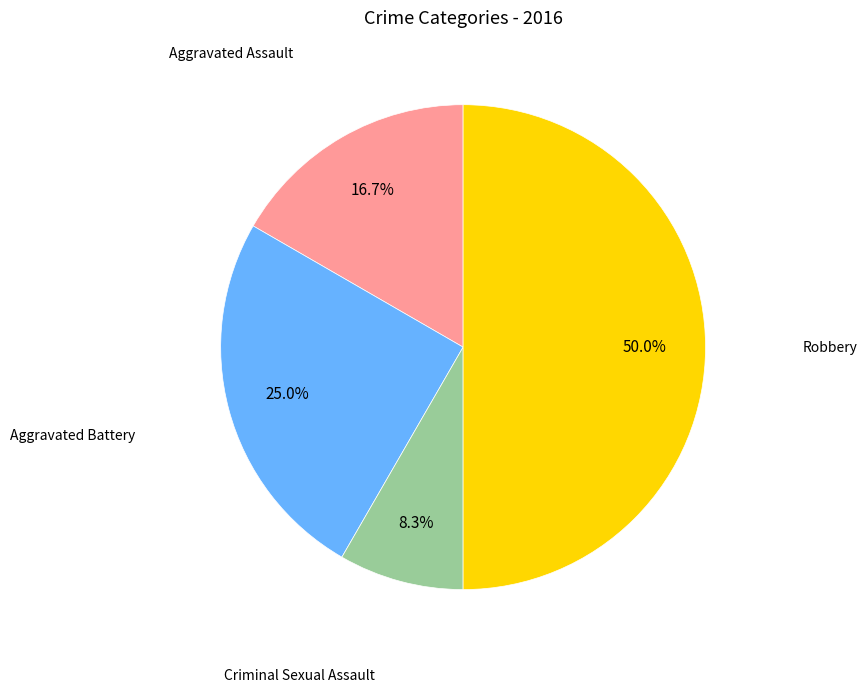

Does Criminal Sexual Assault account for over 50% of the chart?

No